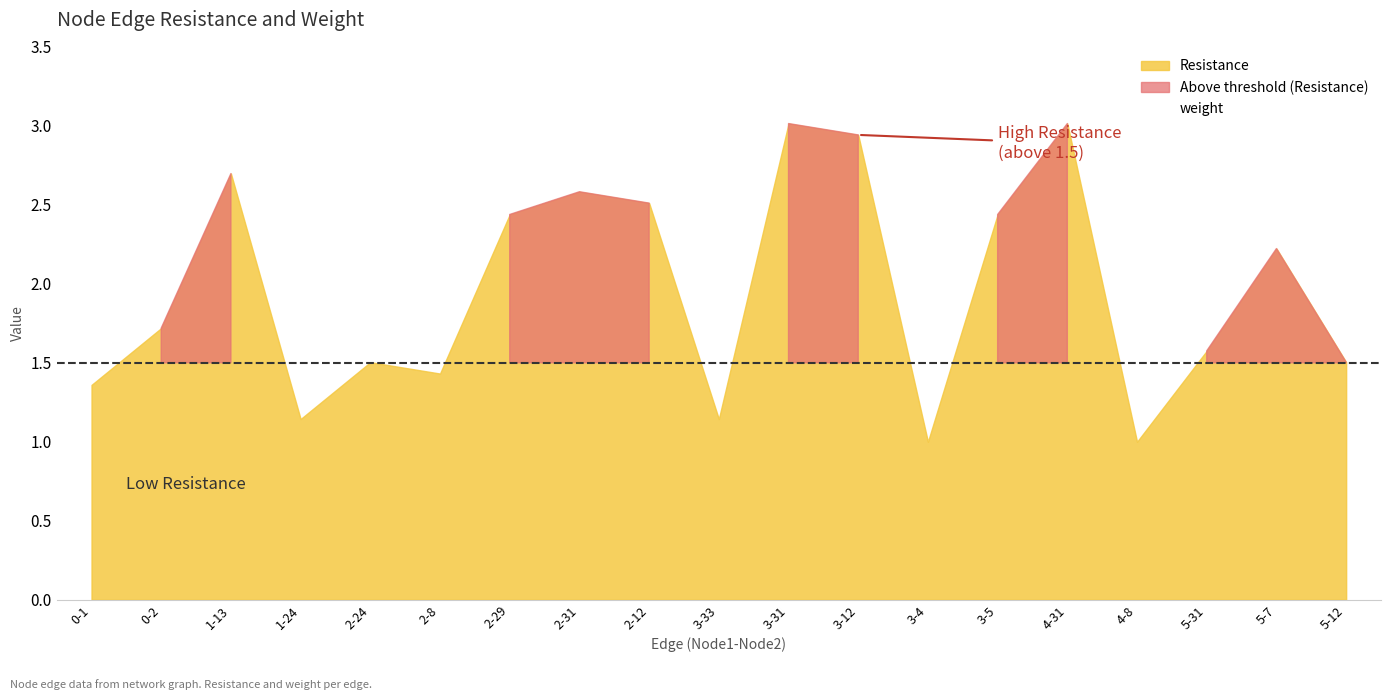

At which label is the value closest to 0?

3-31